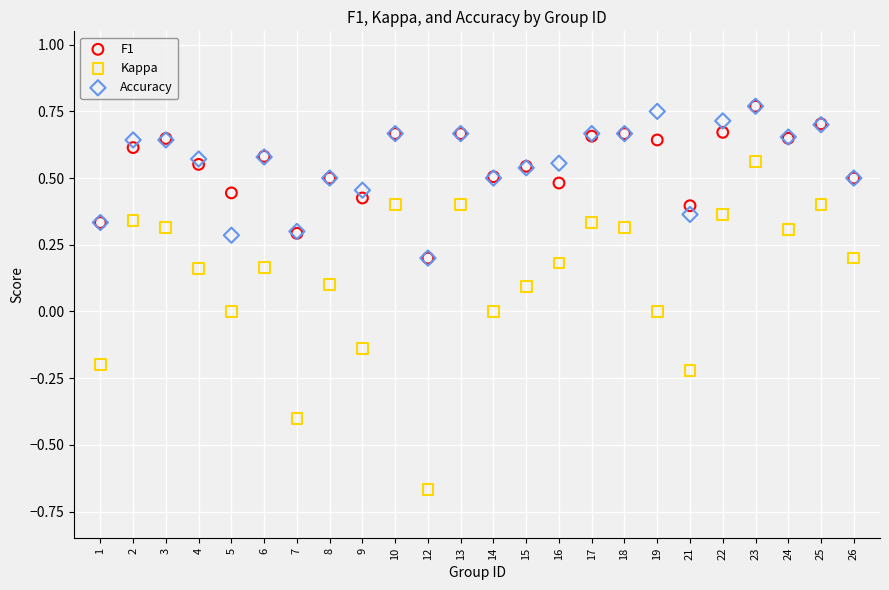

Which series has the widest spread of Y values?

Kappa